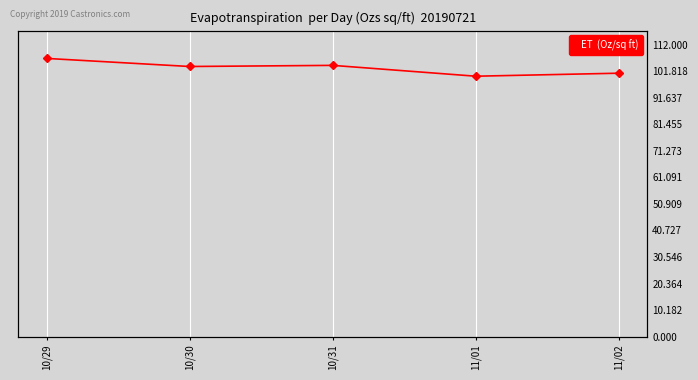

How many interior local peaks (higher than both neighbors) does the data have?

1